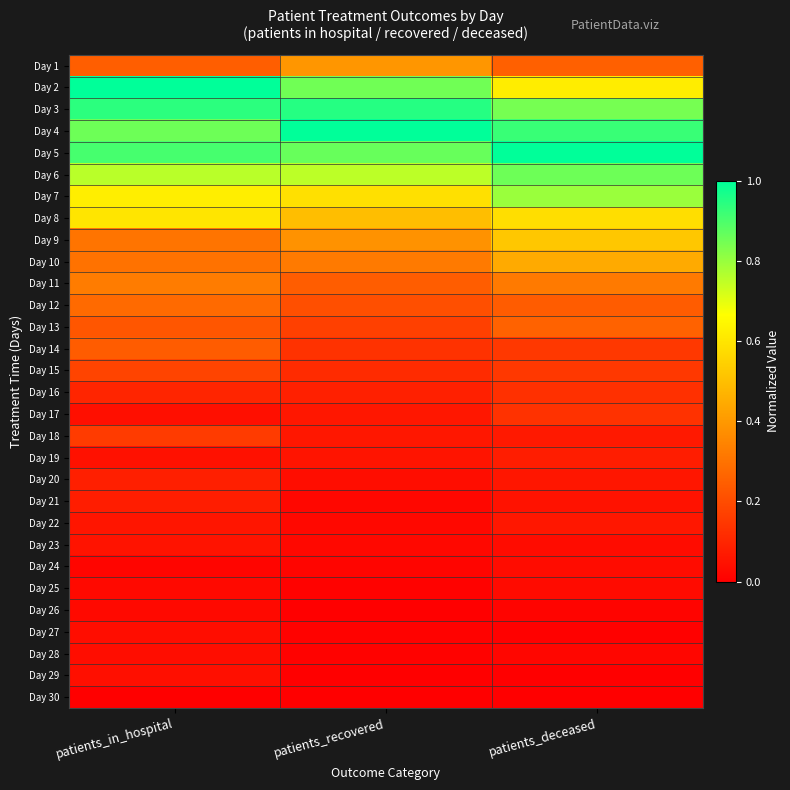

How many series are shown in this chart?

30